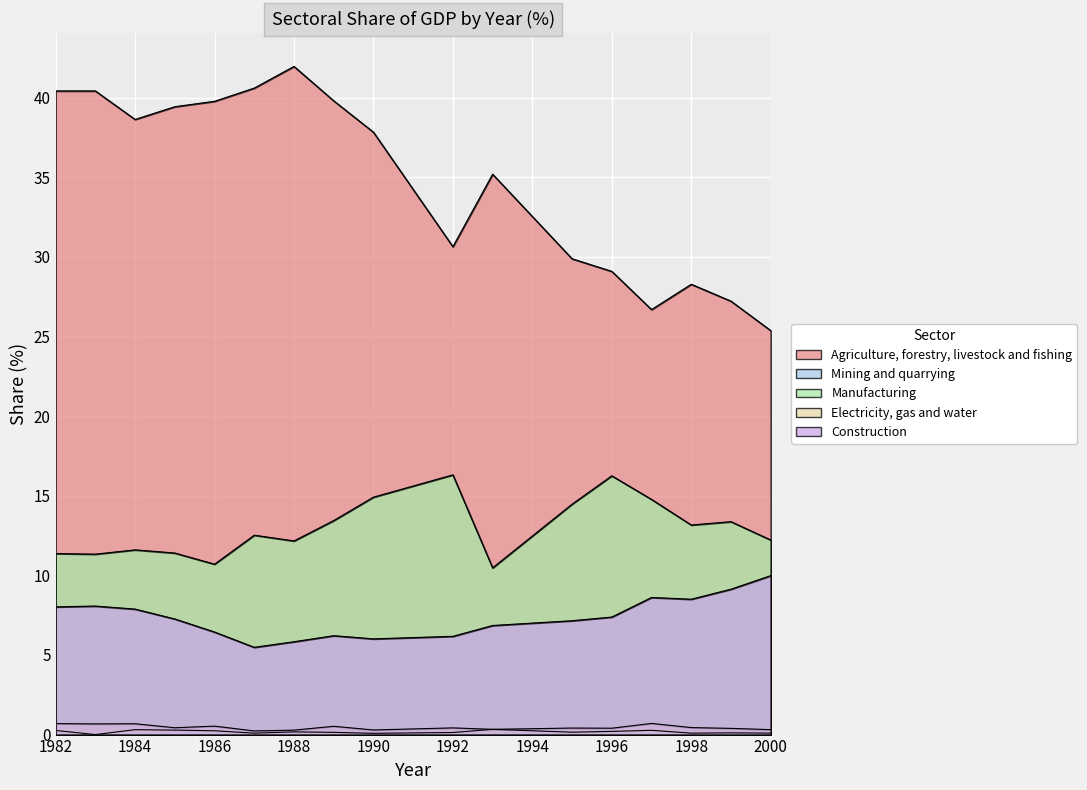

Which series has the largest total across all categories?

Agriculture, forestry, livestock and fishing